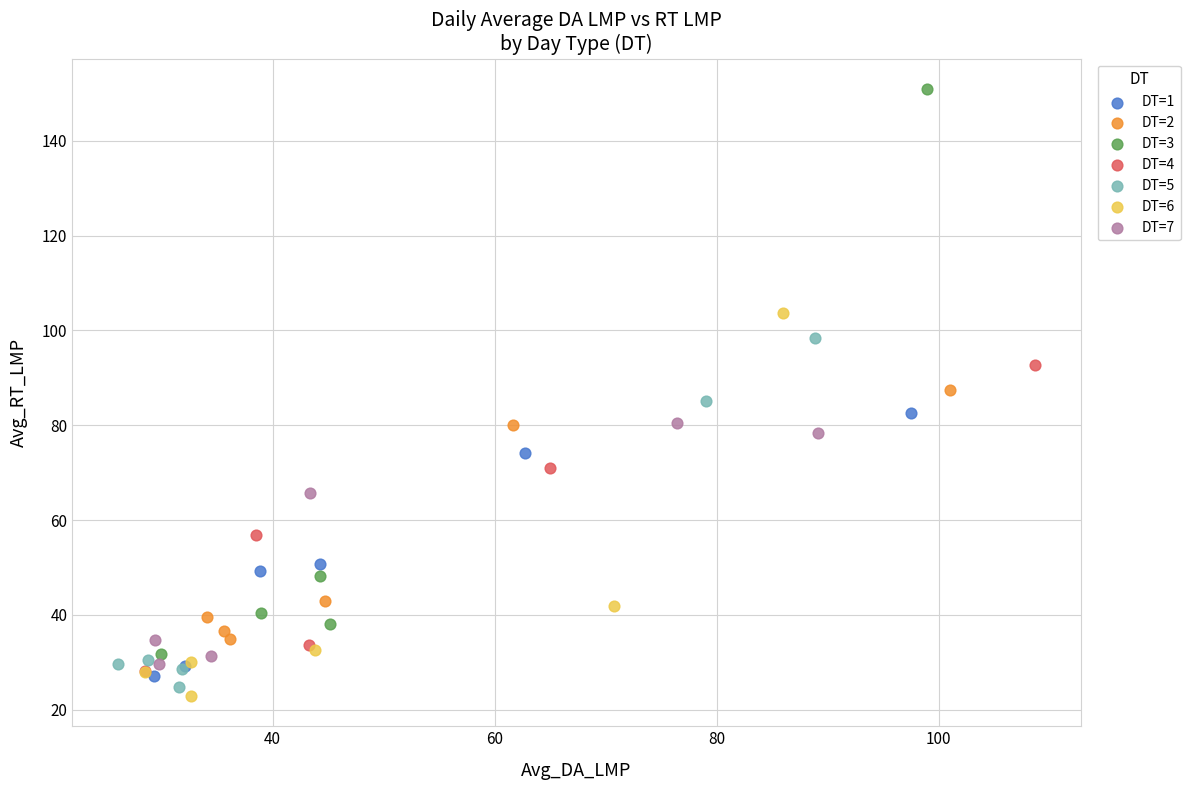

Which series has the widest spread of Y values?

DT=3